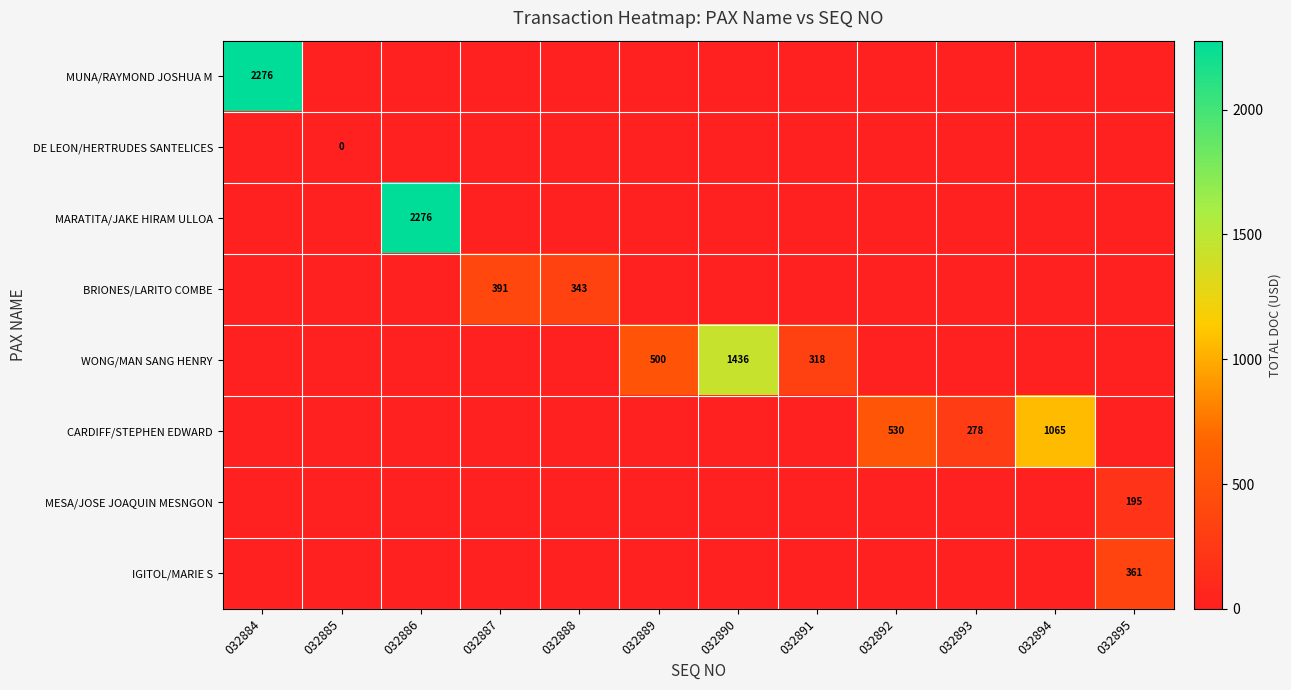

True or false: CARDIFF/STEPHEN EDWARD has a value of 253 at 032892.

False